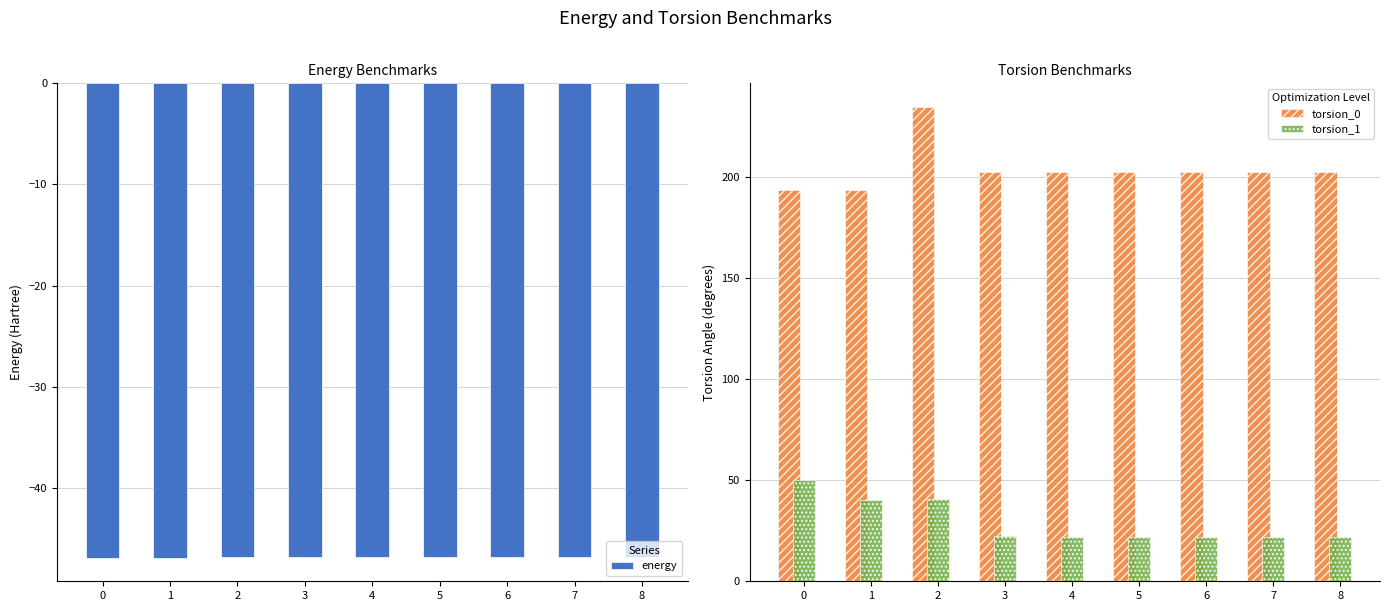

At which label does energy reach its peak?

6